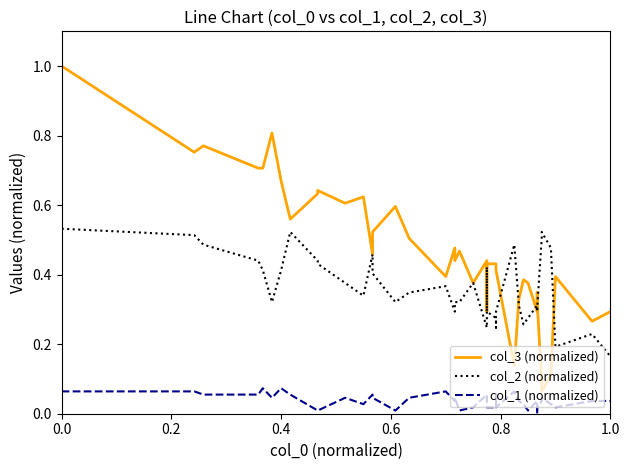

List the series in order of their peak value, lowest first.

col_1 (normalized), col_2 (normalized), col_3 (normalized)